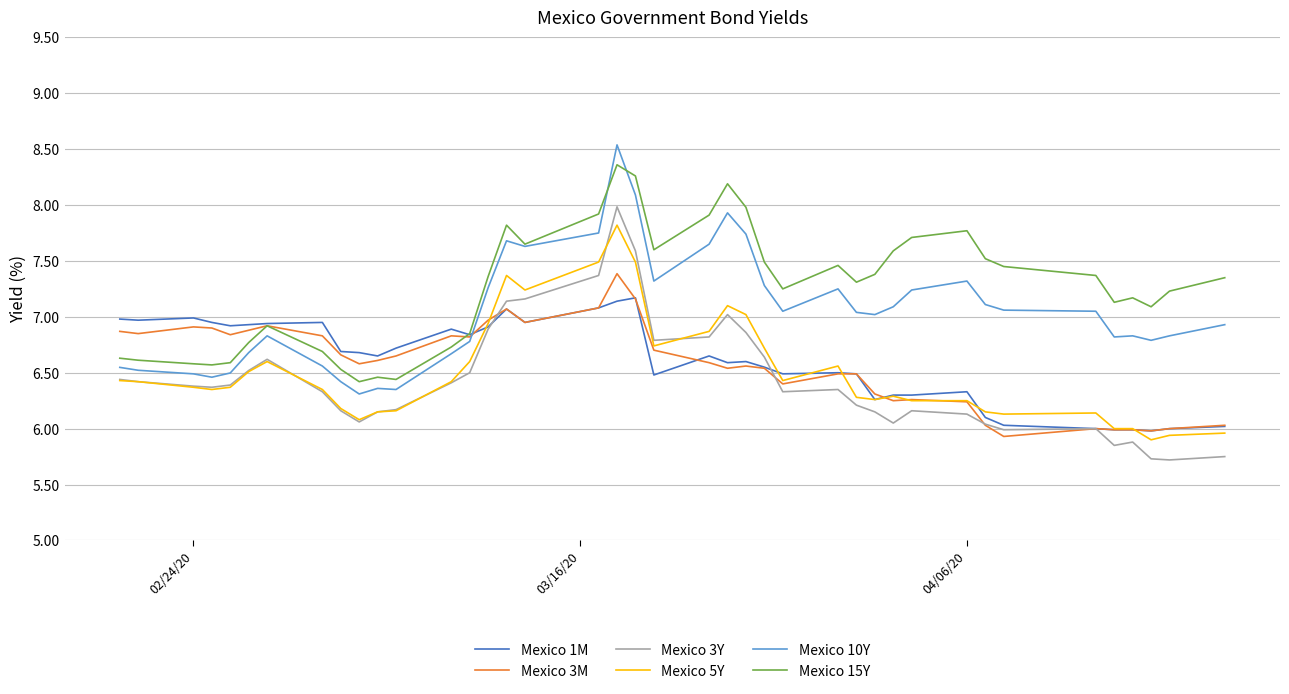

Which series has the largest total across all categories?

Mexico 15Y